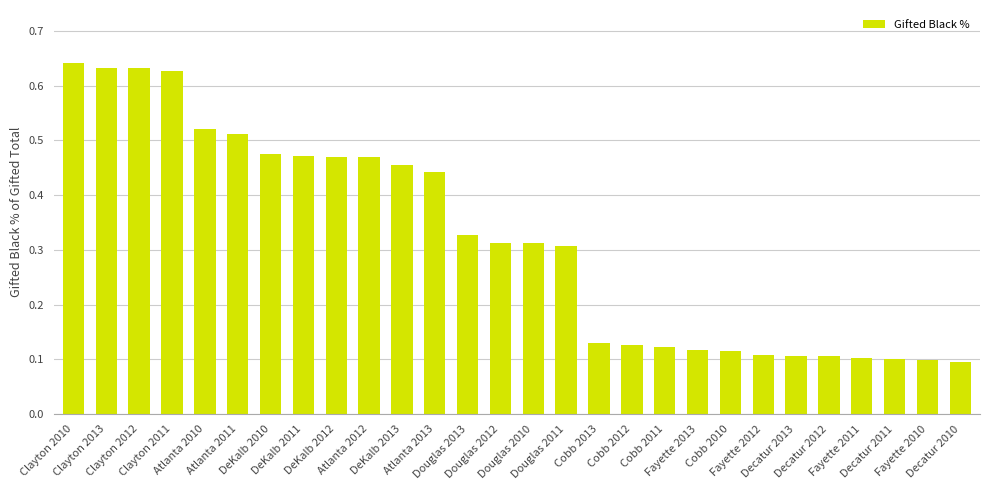

Between Clayton 2010 and Atlanta 2012, which is larger?

Clayton 2010